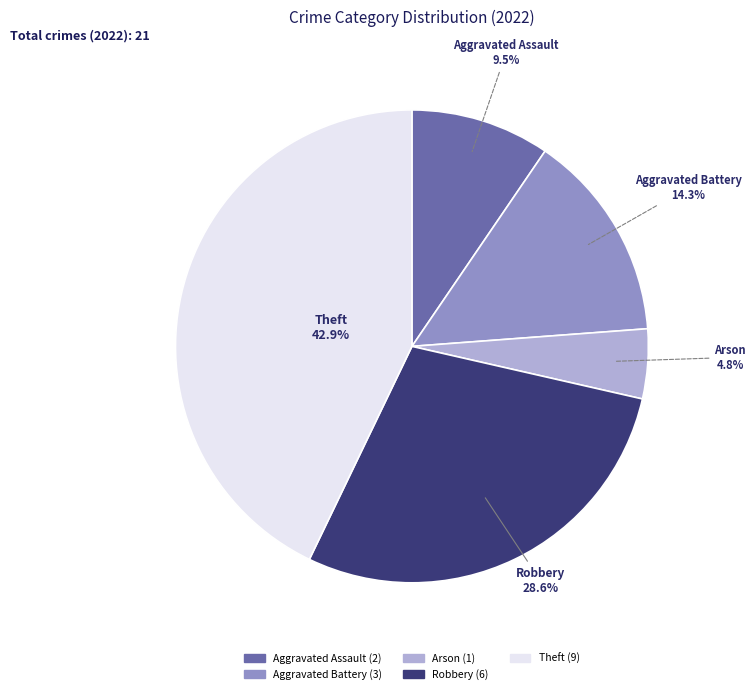

The Theft slice represents 43% of the pie. True or false?

True